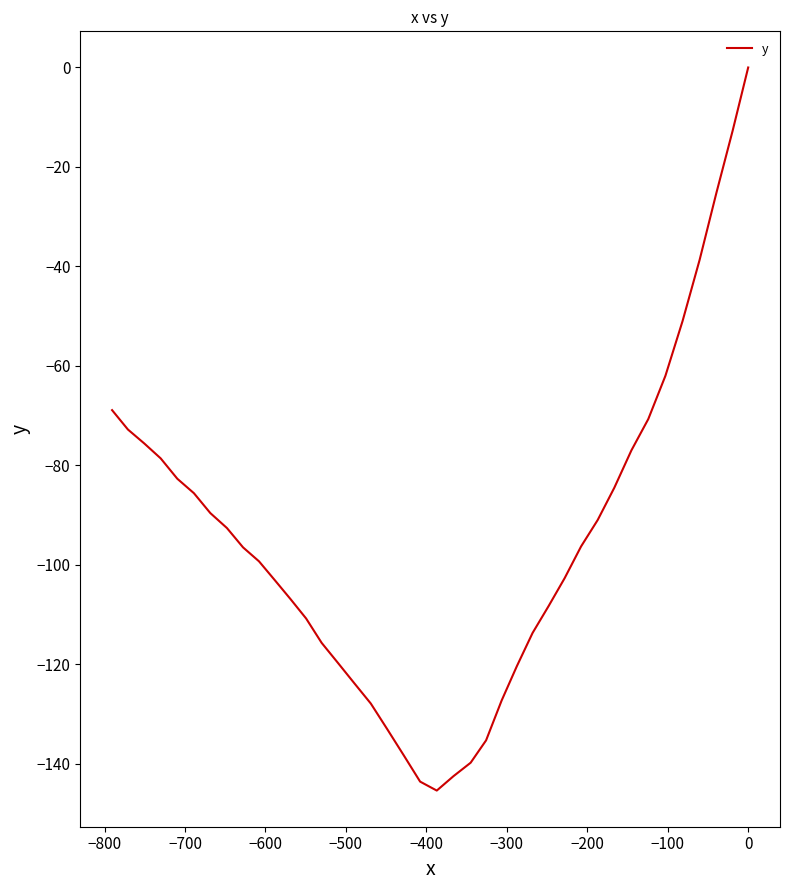

Is it true that the value at 23 is -28.8?

False